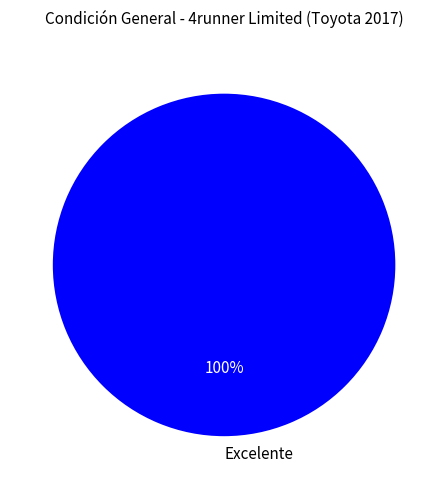

Rank the categories by value from highest to lowest.

Excelente